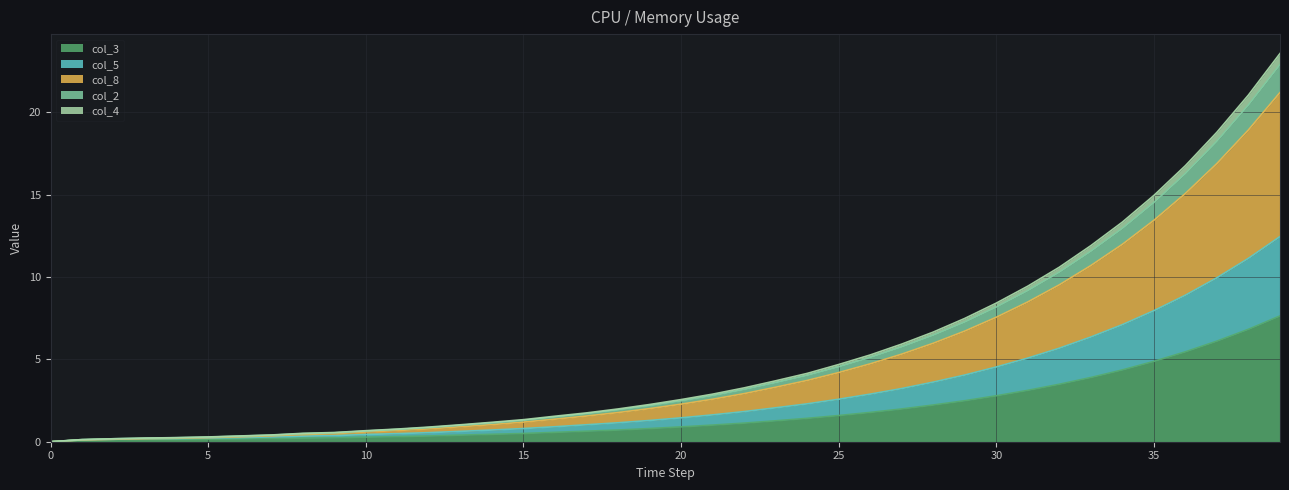

The col_3 series shows 0.2 at 19. True or false?

False